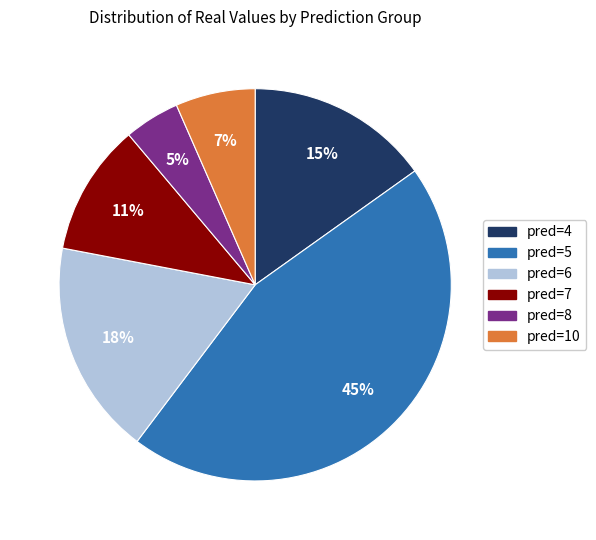

Count the number of slices in the pie.

6